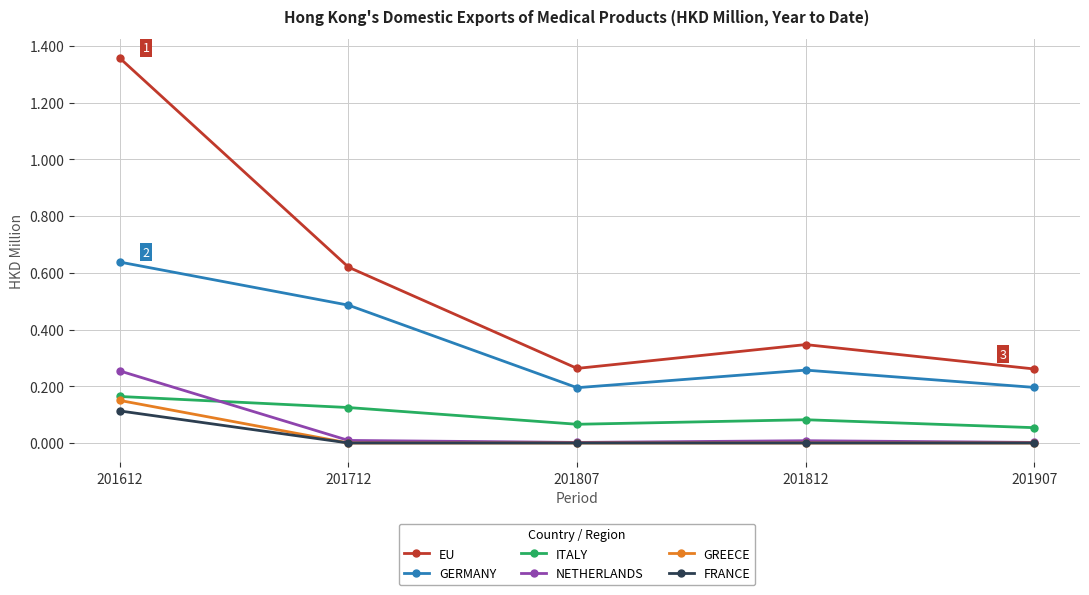

Is it true that GREECE equals 0.0 at 201812?

True